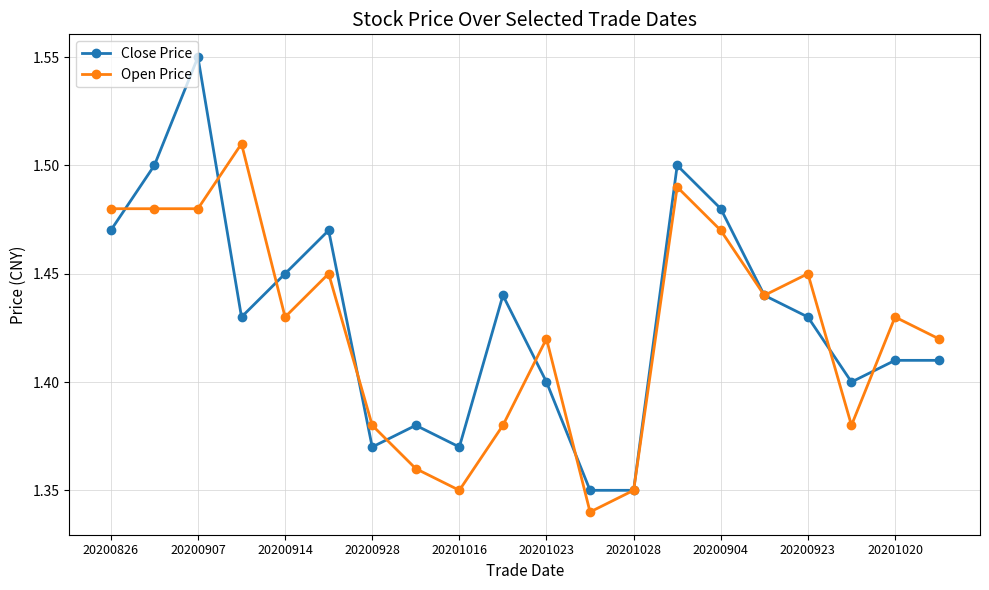

True or false: Open Price has more than 0 interior local peaks.

True